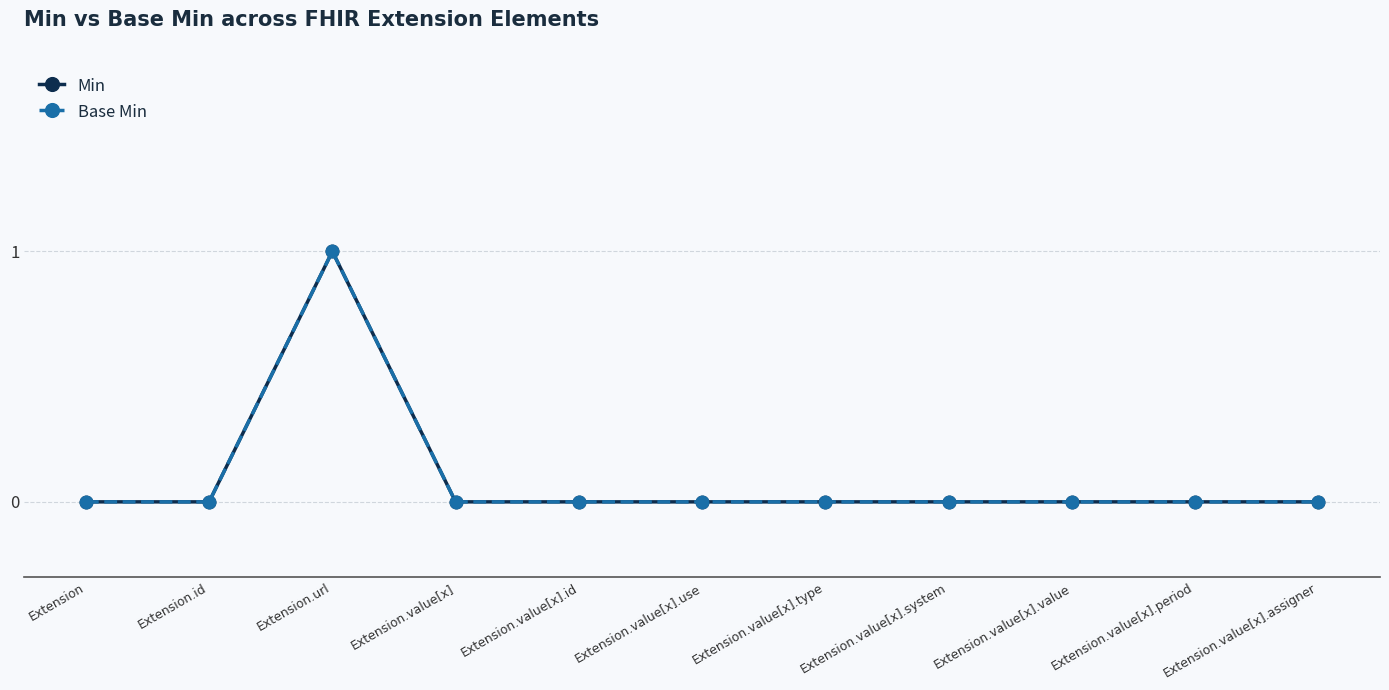

Which series has the largest total across all categories?

Min